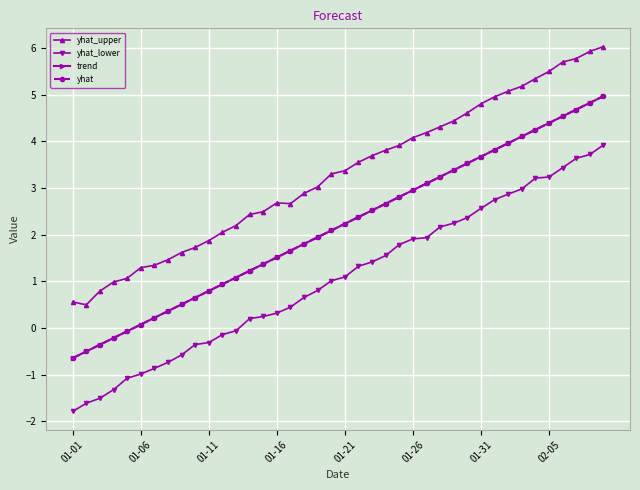

Does the chart have visible grid lines?

Yes